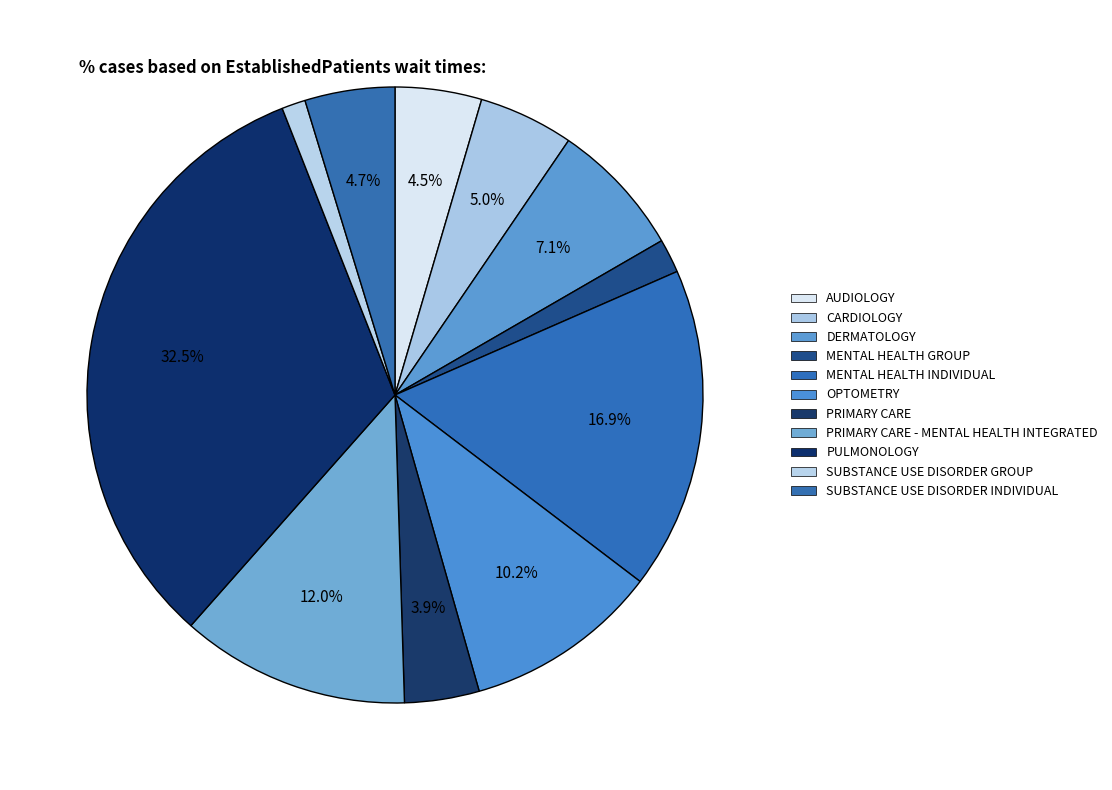

Which slice is the largest?

PULMONOLOGY